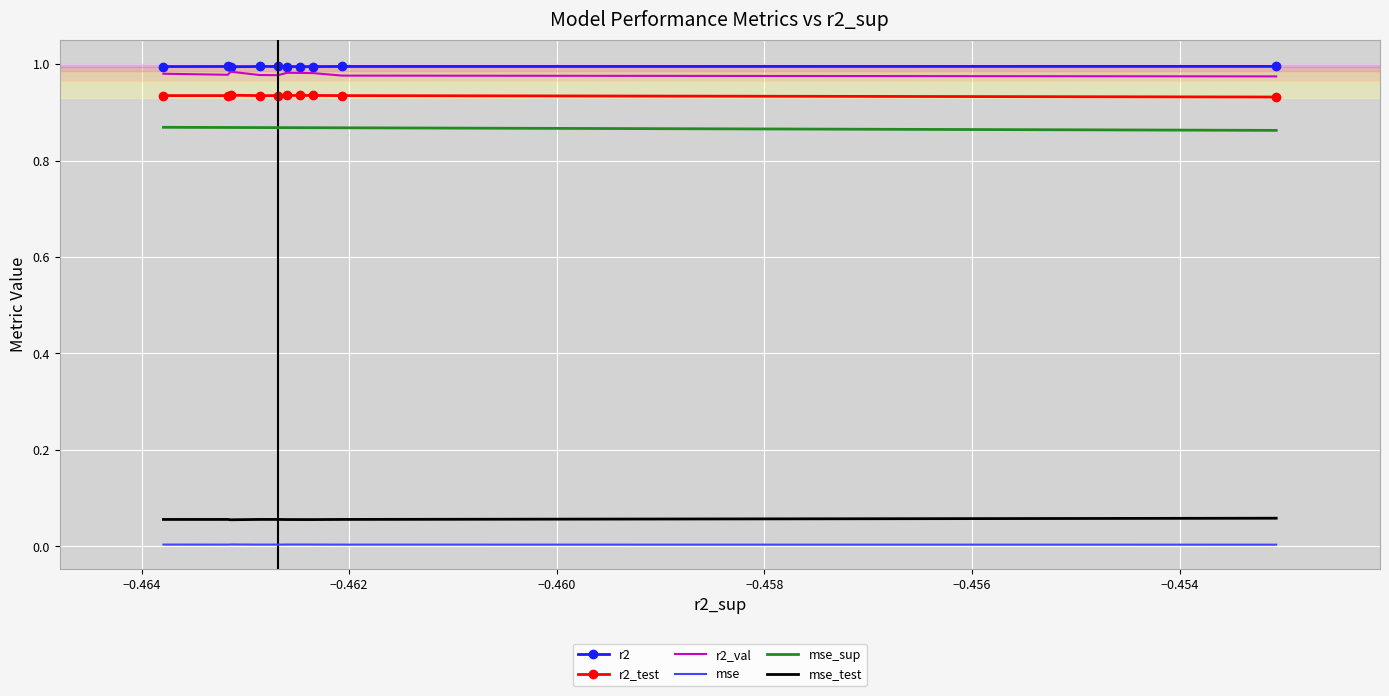

Which series has the largest total across all categories?

r2